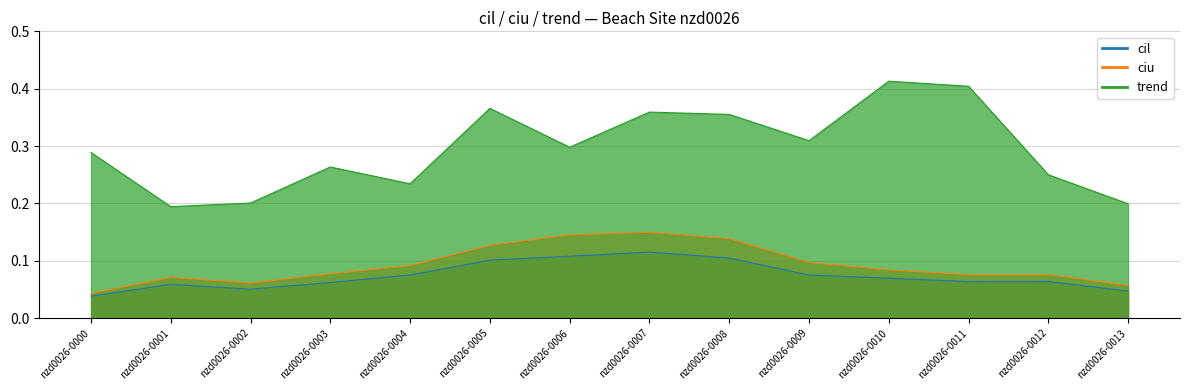

Is the value of ciu at nzd0026-0005 greater than the value of trend at nzd0026-0006?

No